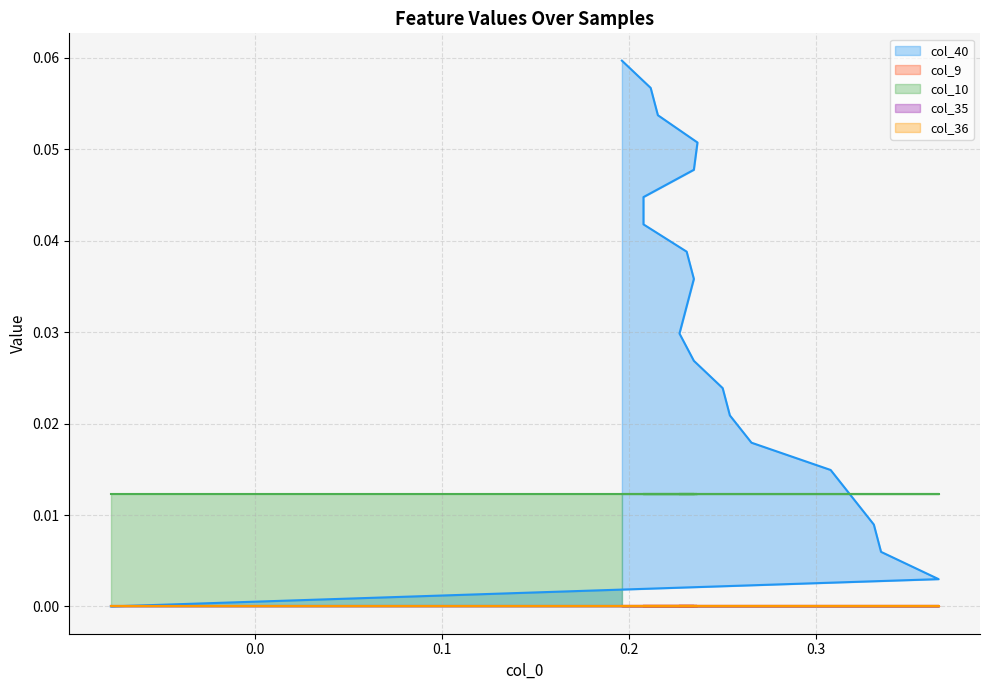

List the labels in order of col_36 value, largest first.

0, 1, 2, 3, 4, 5, 6, 7, 8, 9, 10, 11, 12, 13, 14, 15, 16, 17, 18, 19, 20